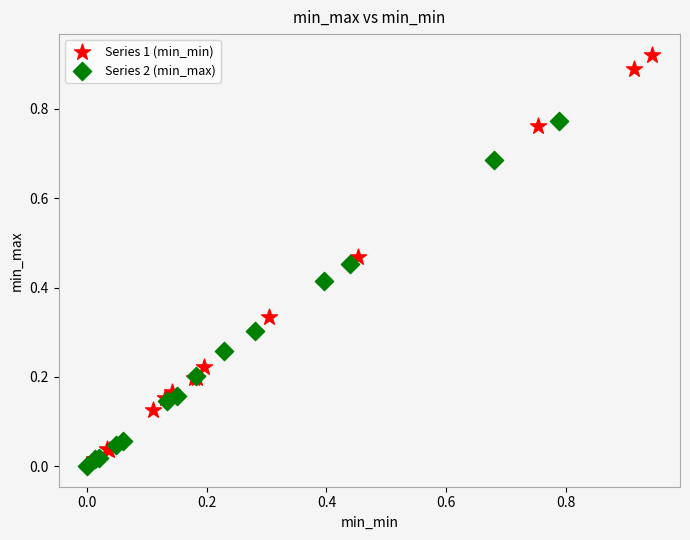

Which series reaches the minimum Y coordinate?

Series 2 (min_max)